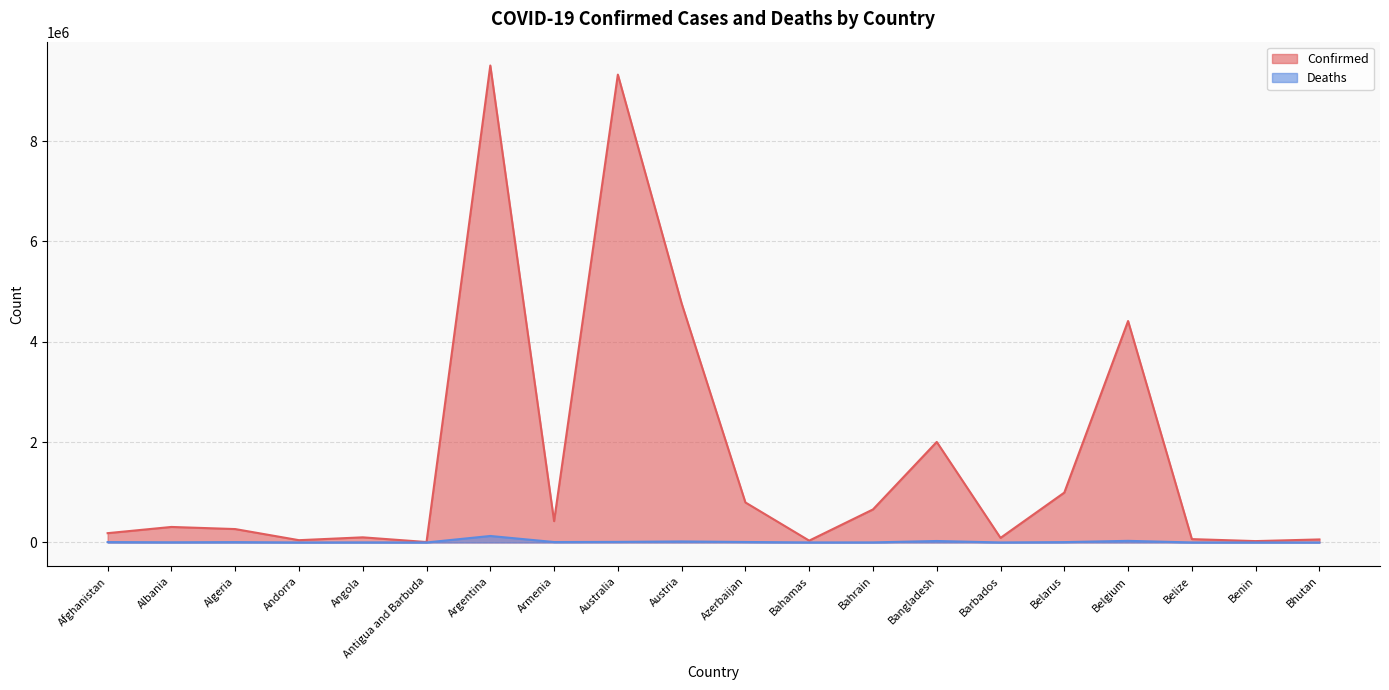

Which has a higher value, Algeria or Argentina?

Argentina